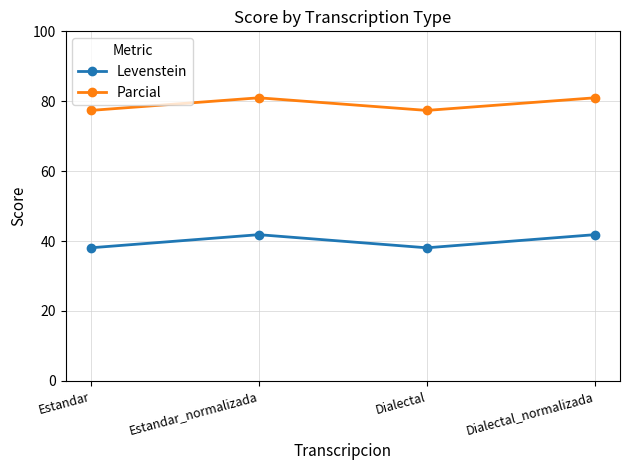

At Dialectal_normalizada, list the series in order from smallest to largest.

Levenstein, Parcial